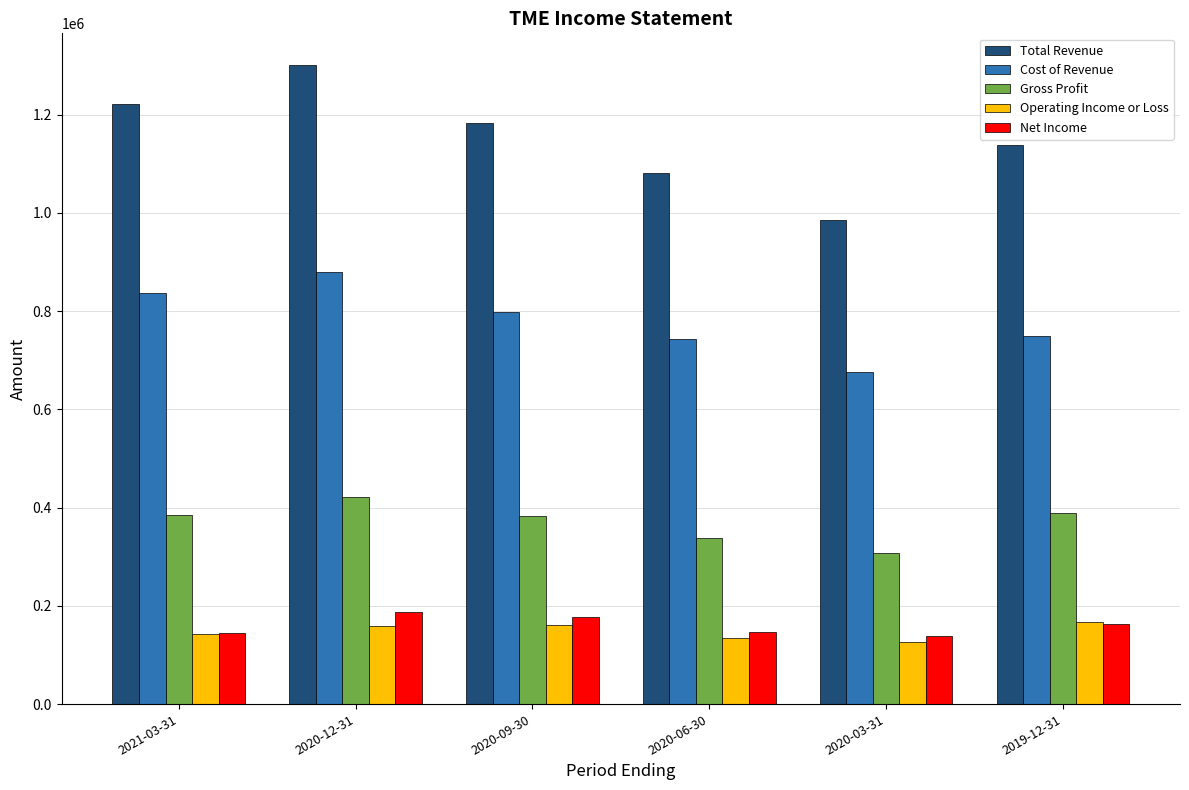

The Gross Profit series shows 554086 at 2021-03-31. True or false?

False